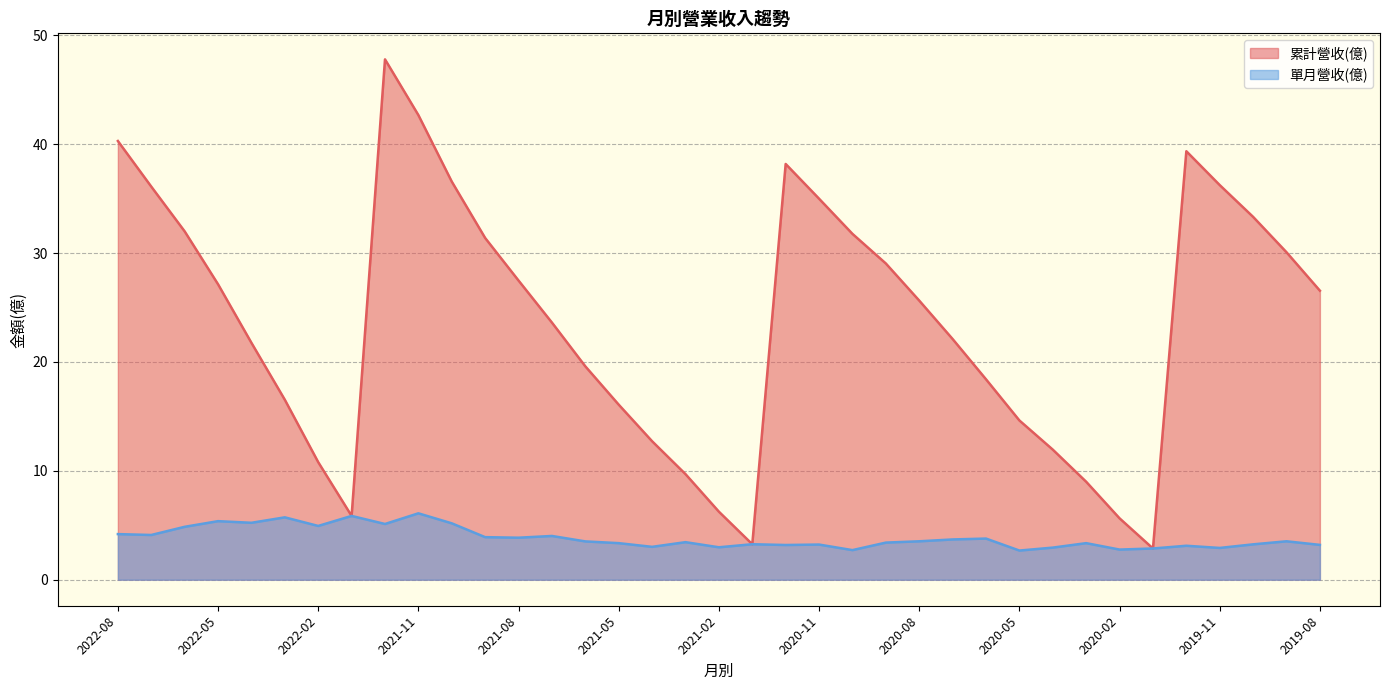

How many distinct data groups are displayed?

2